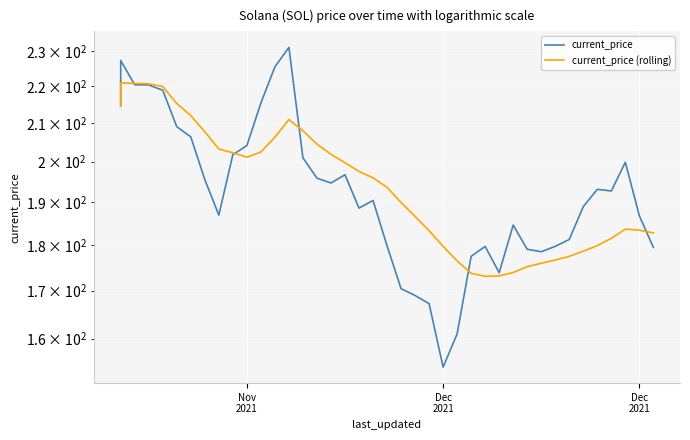

How many lines are shown in the chart?

2